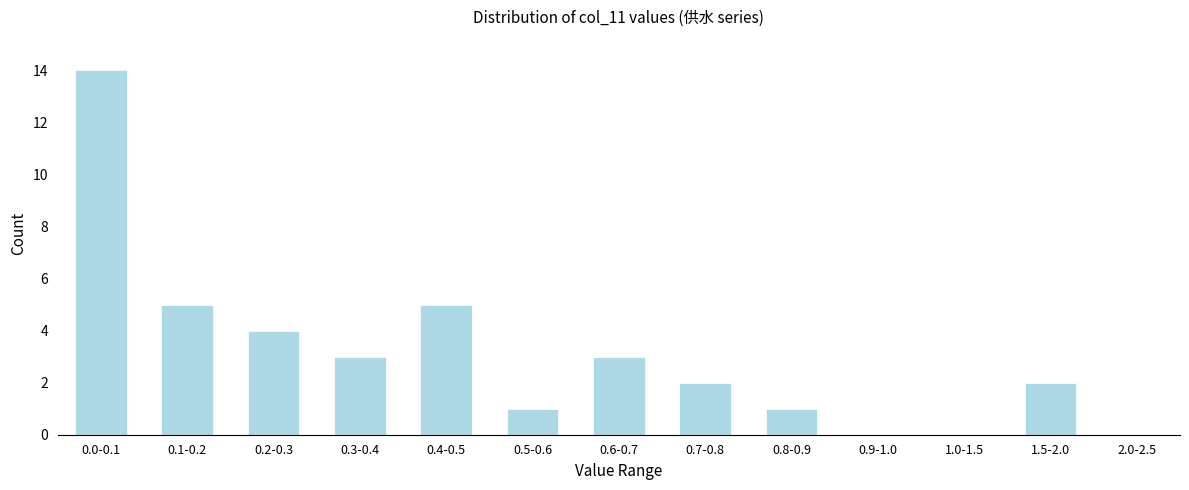

Reading right to left, what are all the values shown in this chart?

2.0-2.5=0	1.5-2.0=2	1.0-1.5=0	0.9-1.0=0	0.8-0.9=1	0.7-0.8=2	0.6-0.7=3	0.5-0.6=1	0.4-0.5=5	0.3-0.4=3	0.2-0.3=4	0.1-0.2=5	0.0-0.1=14